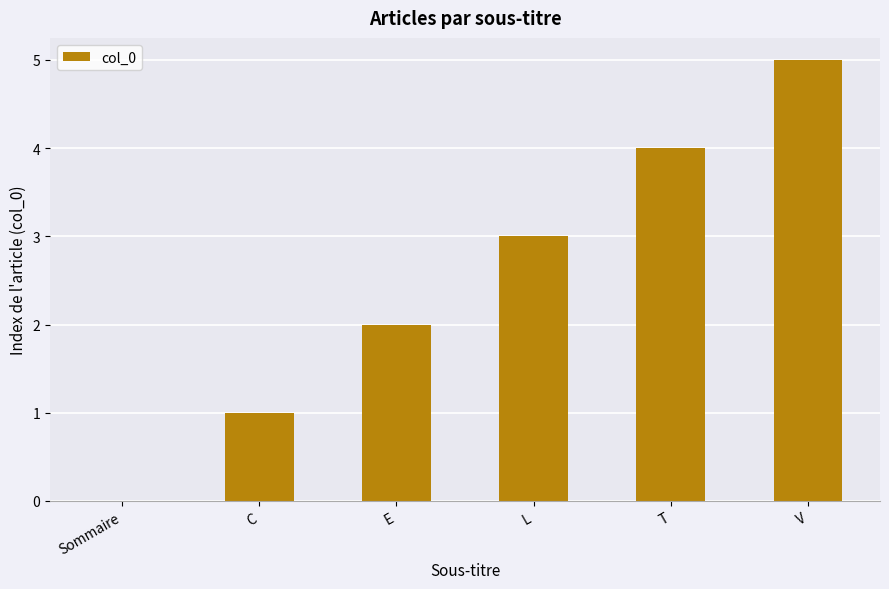

What is the sum of all values?

15